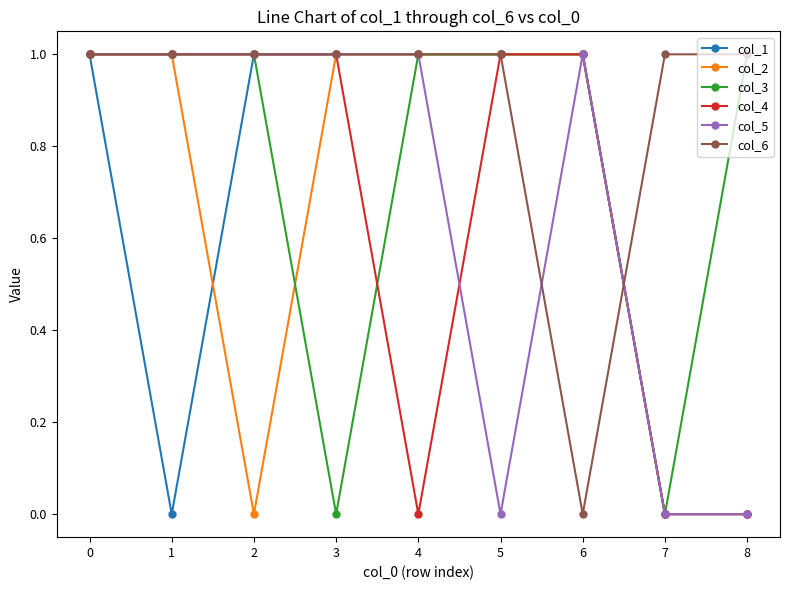

How many categories are shown in the chart?

9